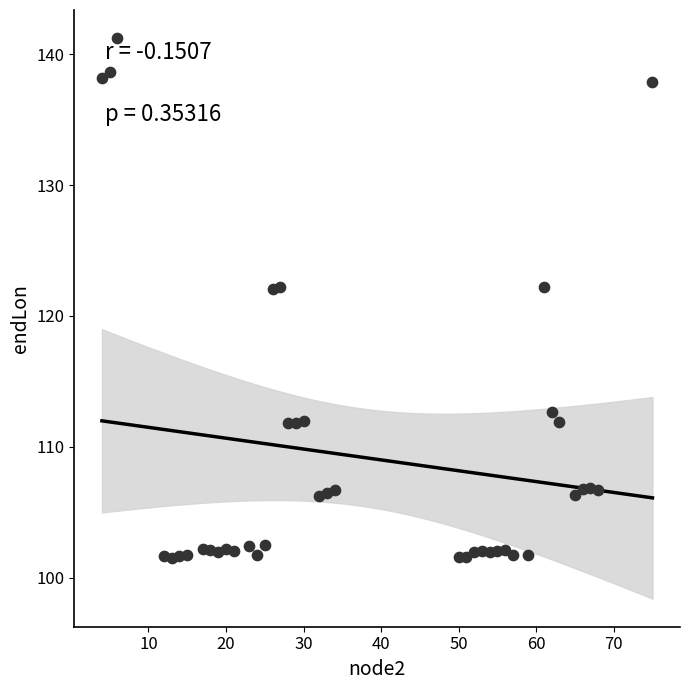

What is the range of Y values (max minus min)?

39.8